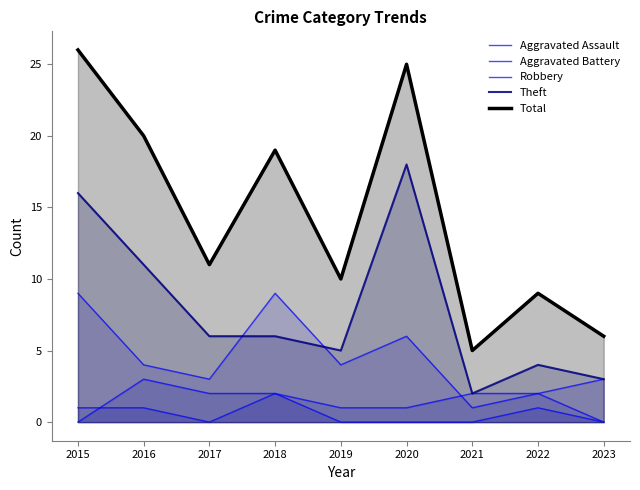

True or false: Aggravated Battery and Total cross at least once.

False